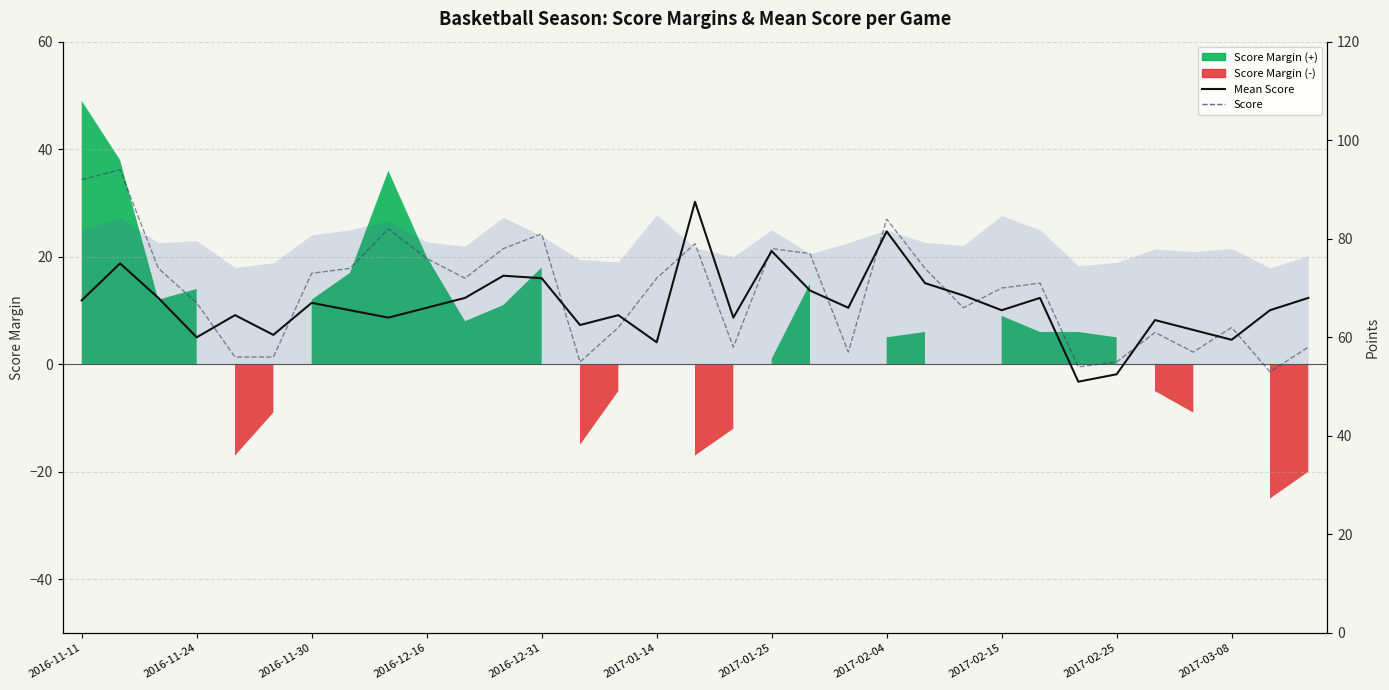

What position from the left is 2017-01-14?

16